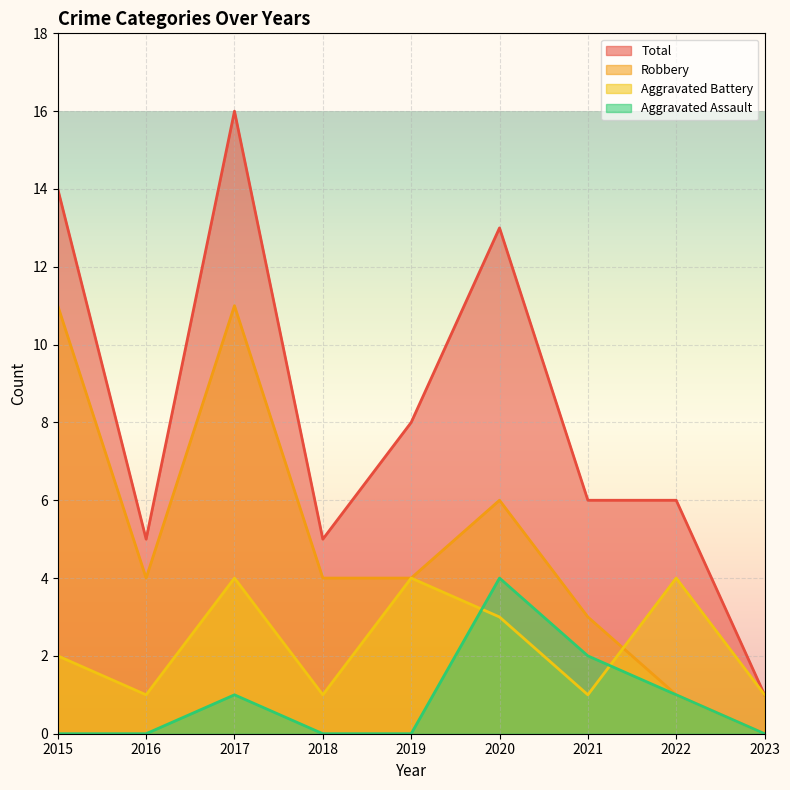

What is the lowest value of the Total series?

1